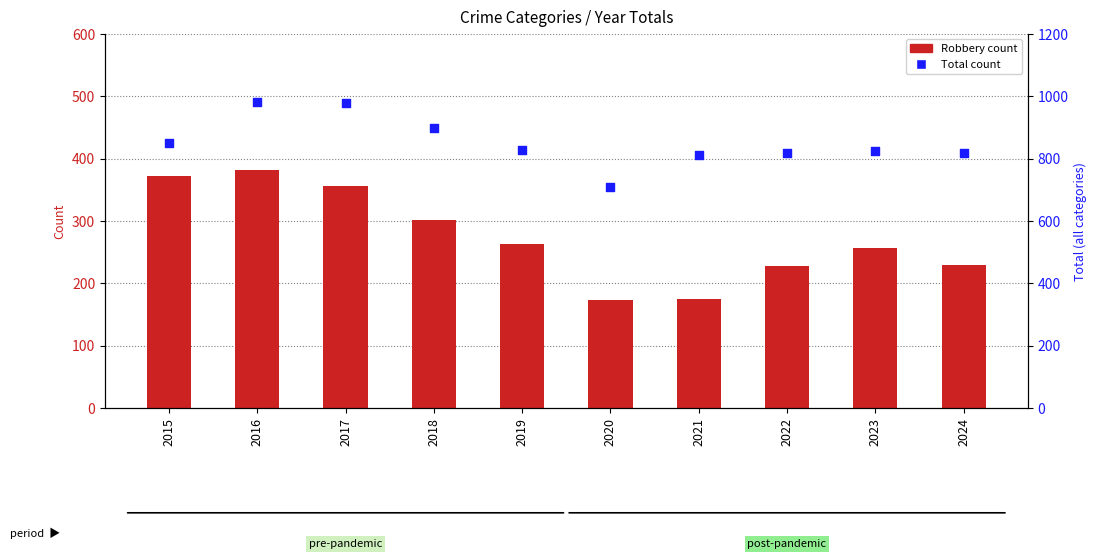

What is the total value across all series at 2018?

1200